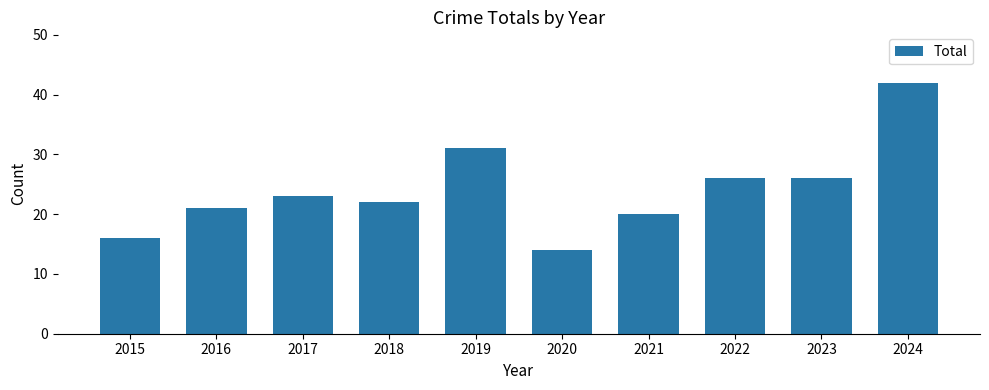

What is the maximum value shown in the chart?

42